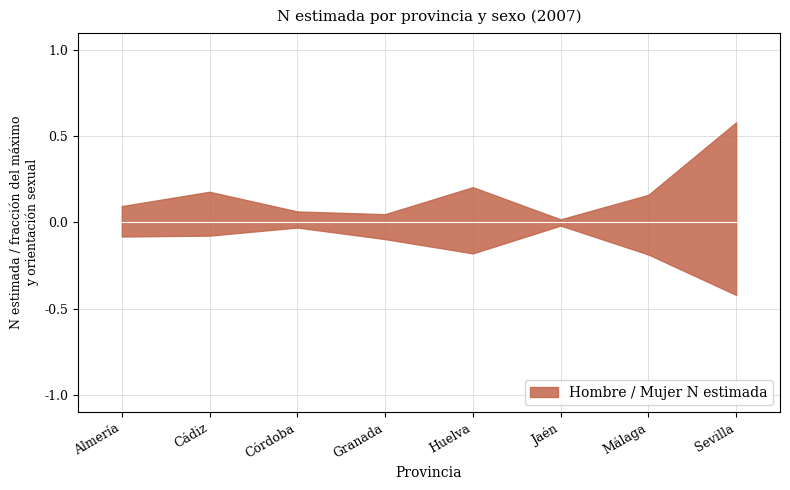

True or false: Total N (estimada) and Hombre N (estimada) cross at least once.

False